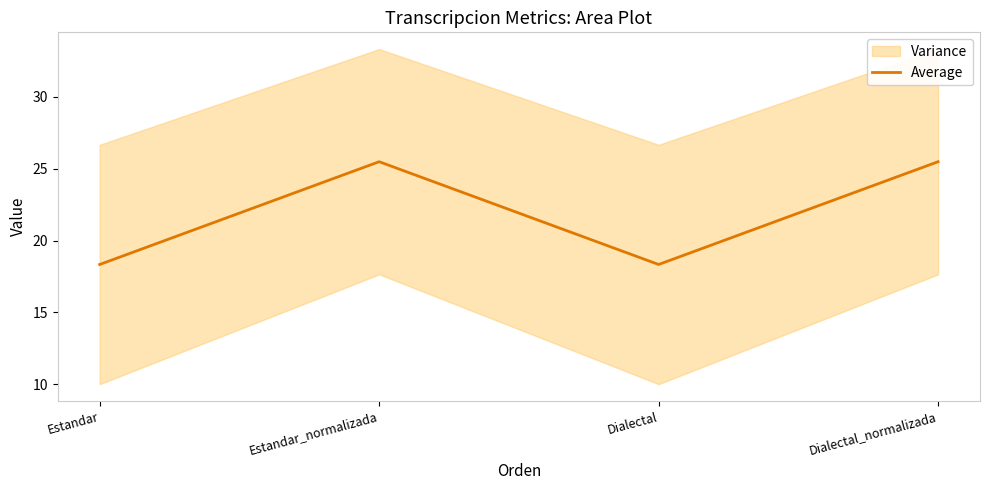

Rank the categories by value from lowest to highest.

Estandar, Dialectal, Estandar_normalizada, Dialectal_normalizada